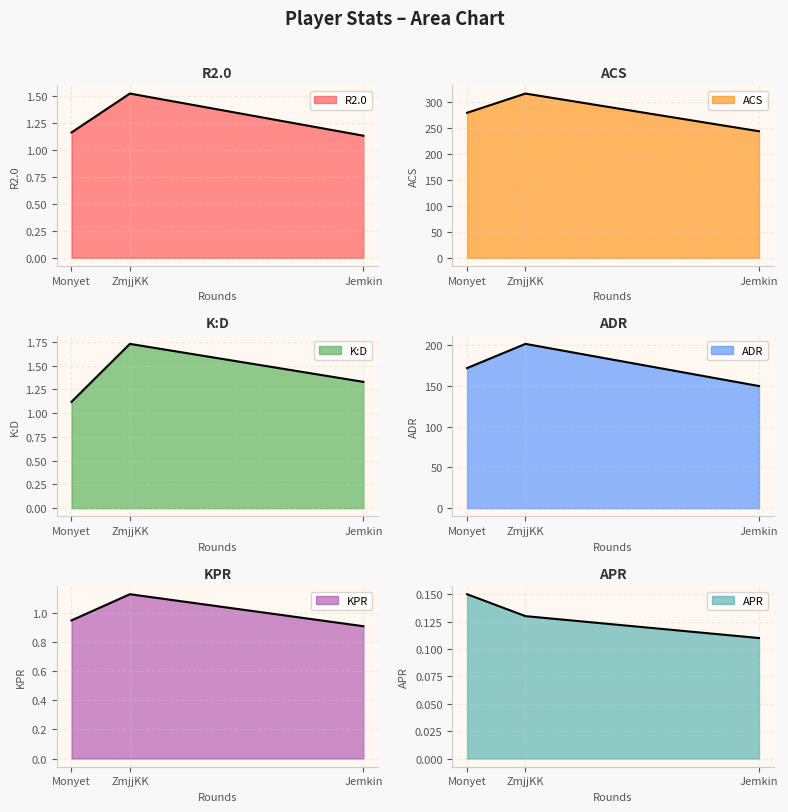

Count the number of data series in this chart.

6